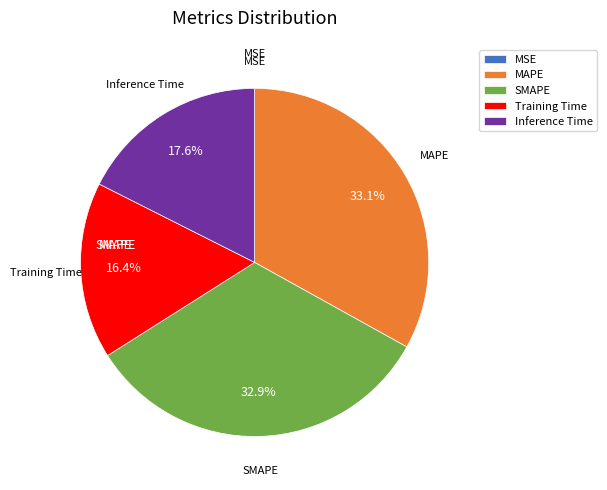

Which has a higher value, SMAPE or Training Time?

SMAPE